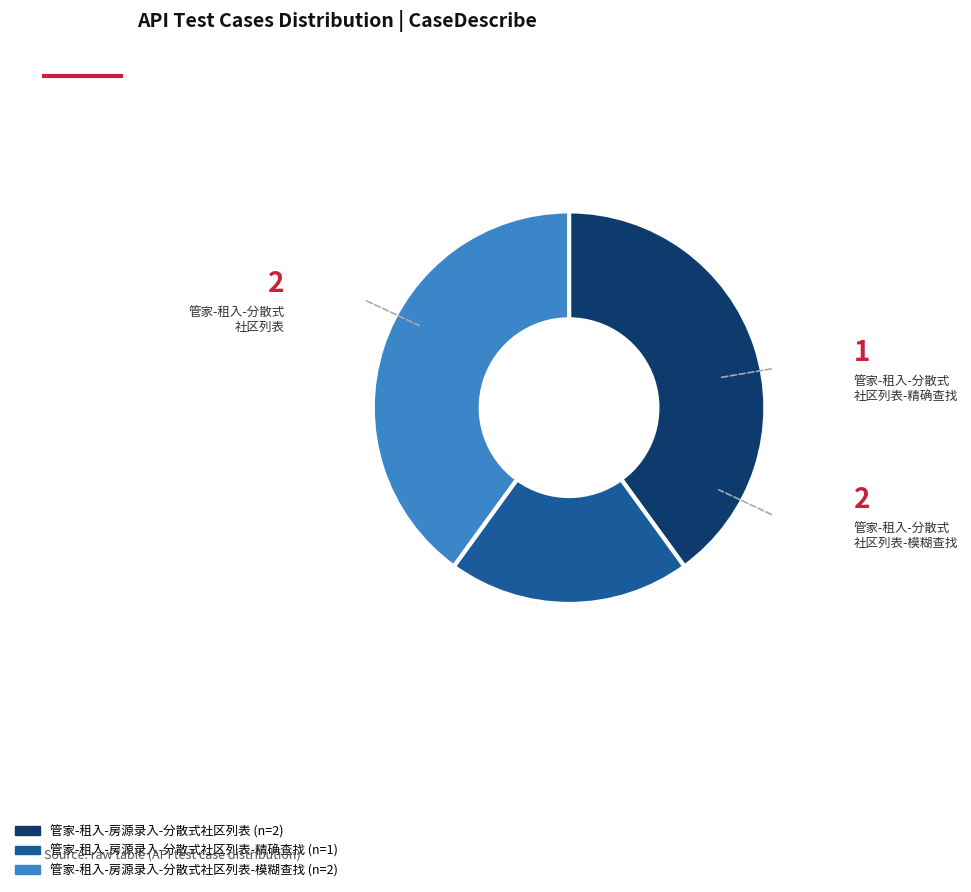

Does any single category account for the majority?

No